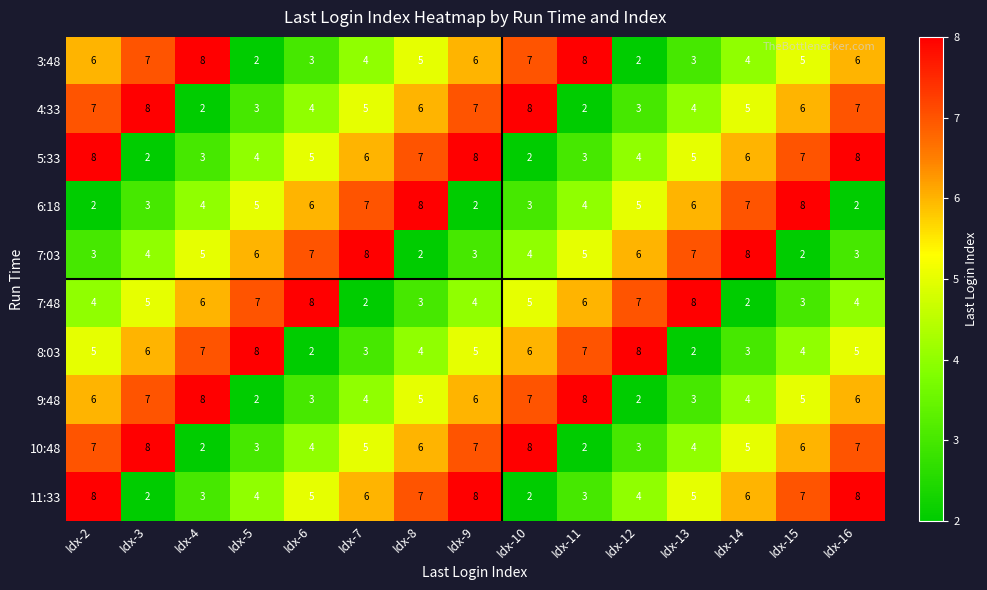

What is the total value across all series at Idx-3?

52